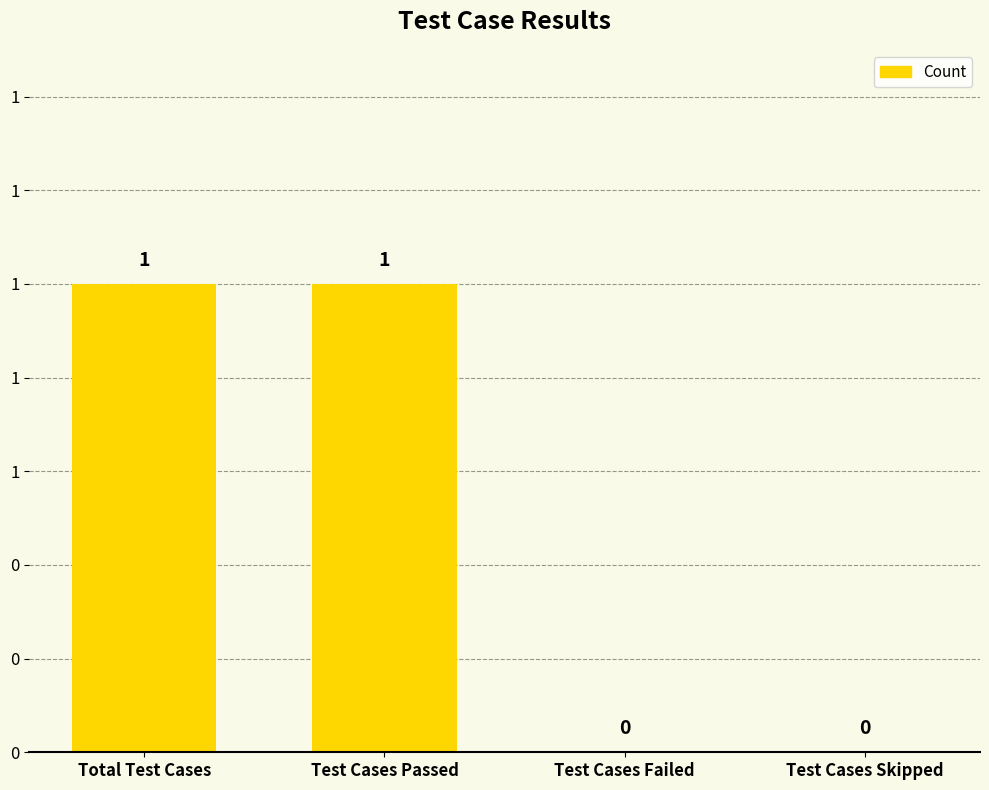

Are the bars horizontal?

No